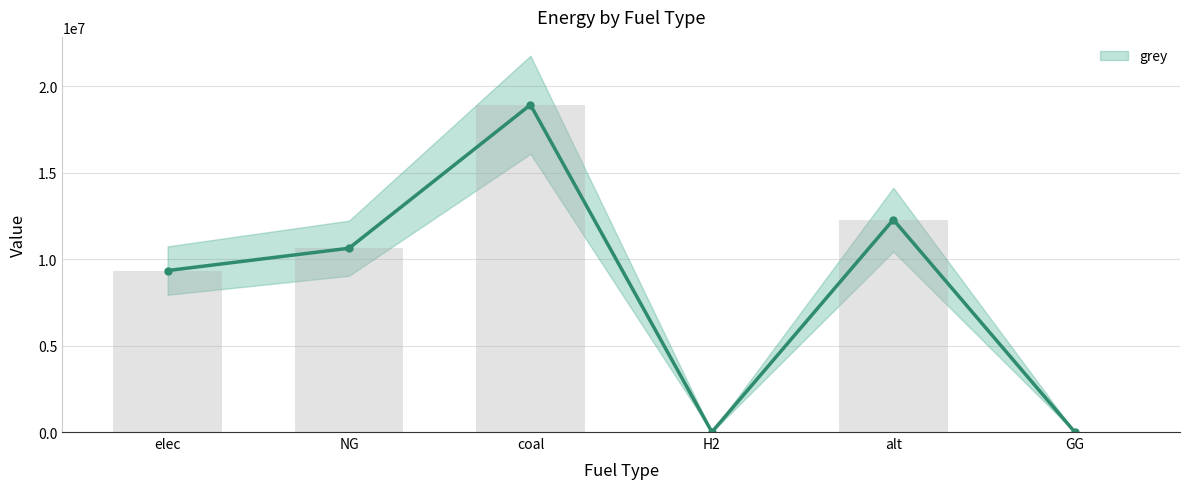

Does the chart contain stacked bars?

No